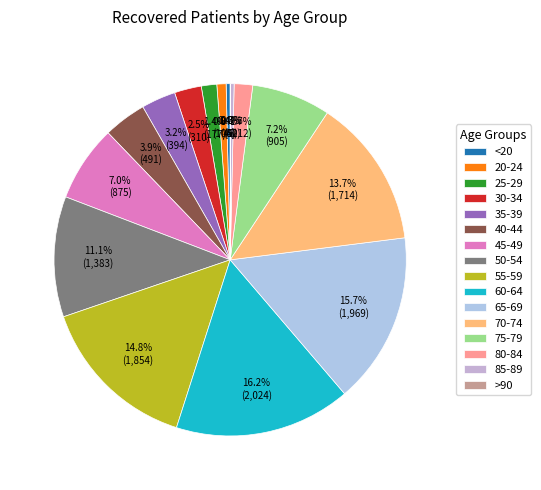

Does 80-84 account for over 50% of the chart?

No